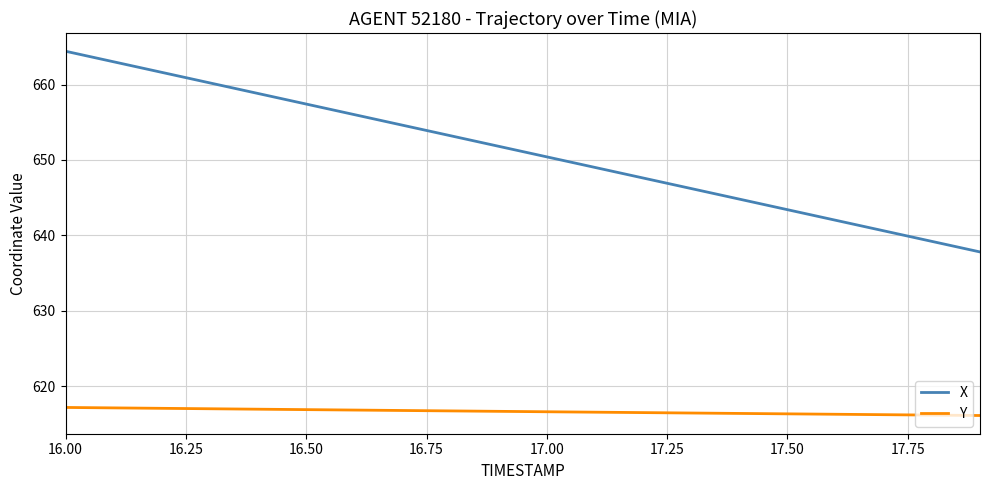

Which series has the largest total across all categories?

X